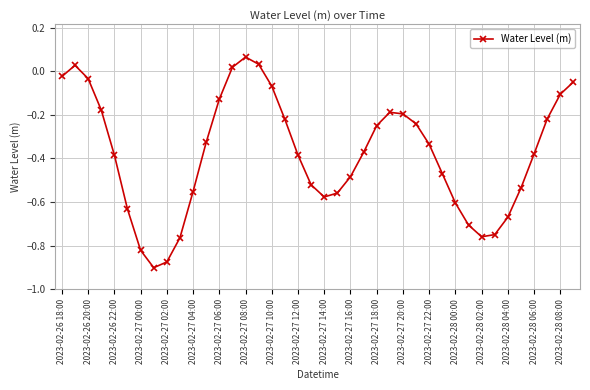

True or false: there are more than 0 points higher than both neighbors.

True